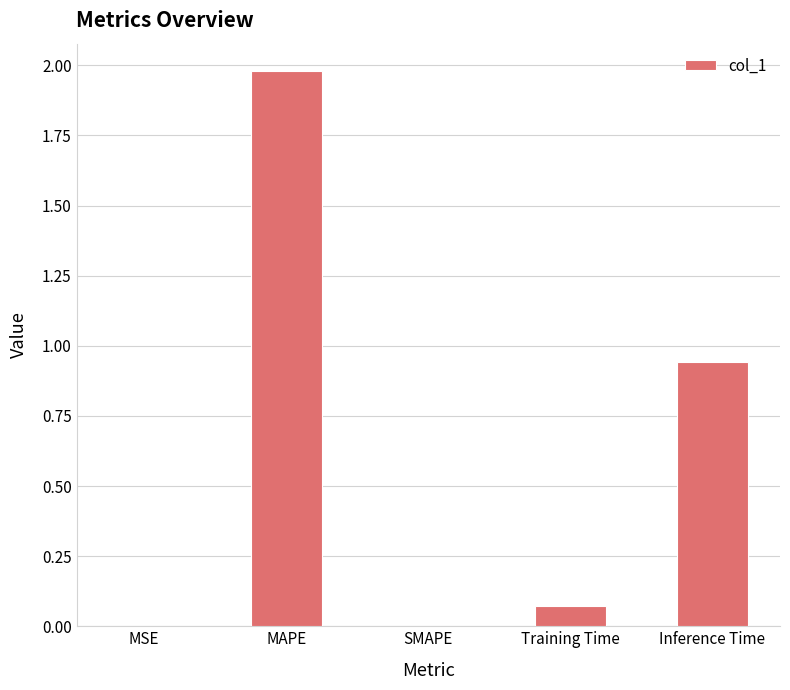

How many categories are shown in the chart?

5